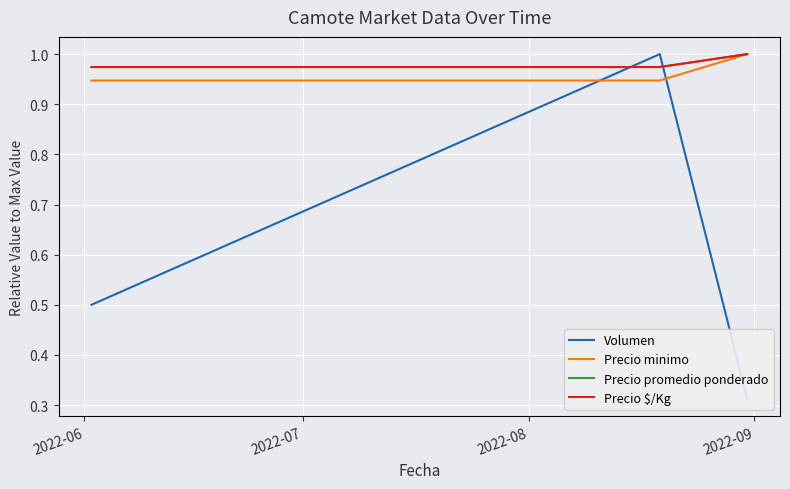

Where is Precio promedio ponderado nearest to the value 0?

2022-06